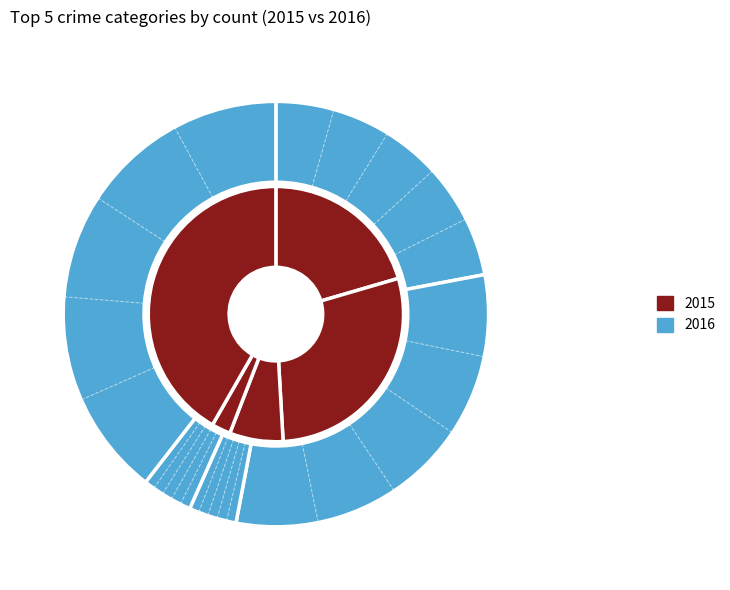

Do Aggravated Assault and Robbery together represent more than half of the pie?

Yes